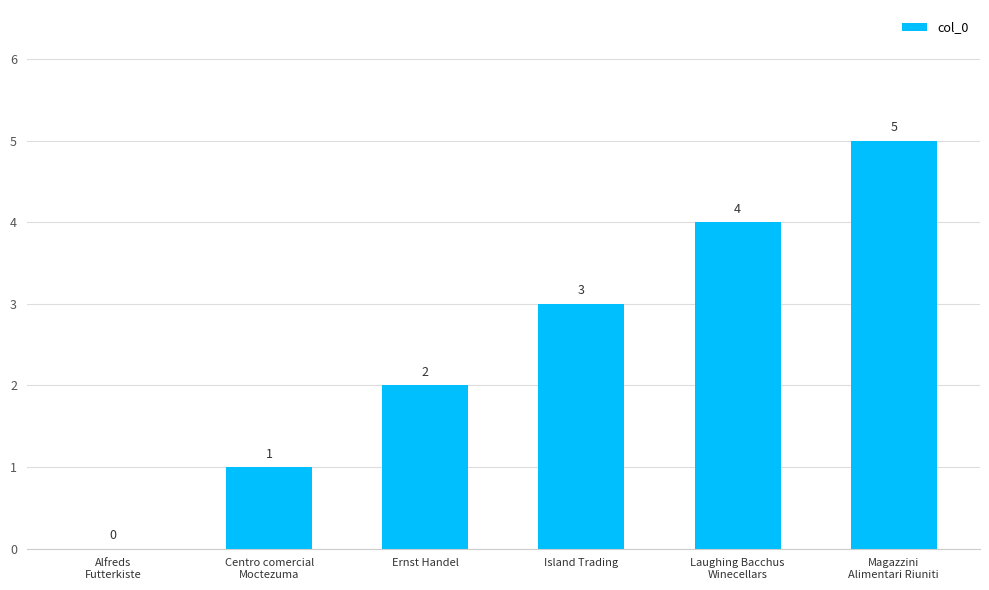

At which category does the chart reach its peak across all series?

Magazzini
Alimentari Riuniti